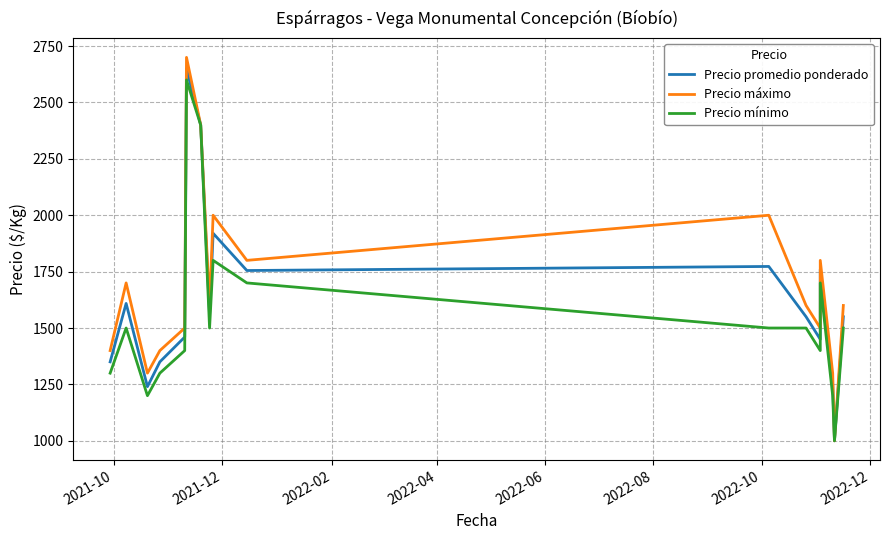

At how many categories does at least one series exceed 1517?

11